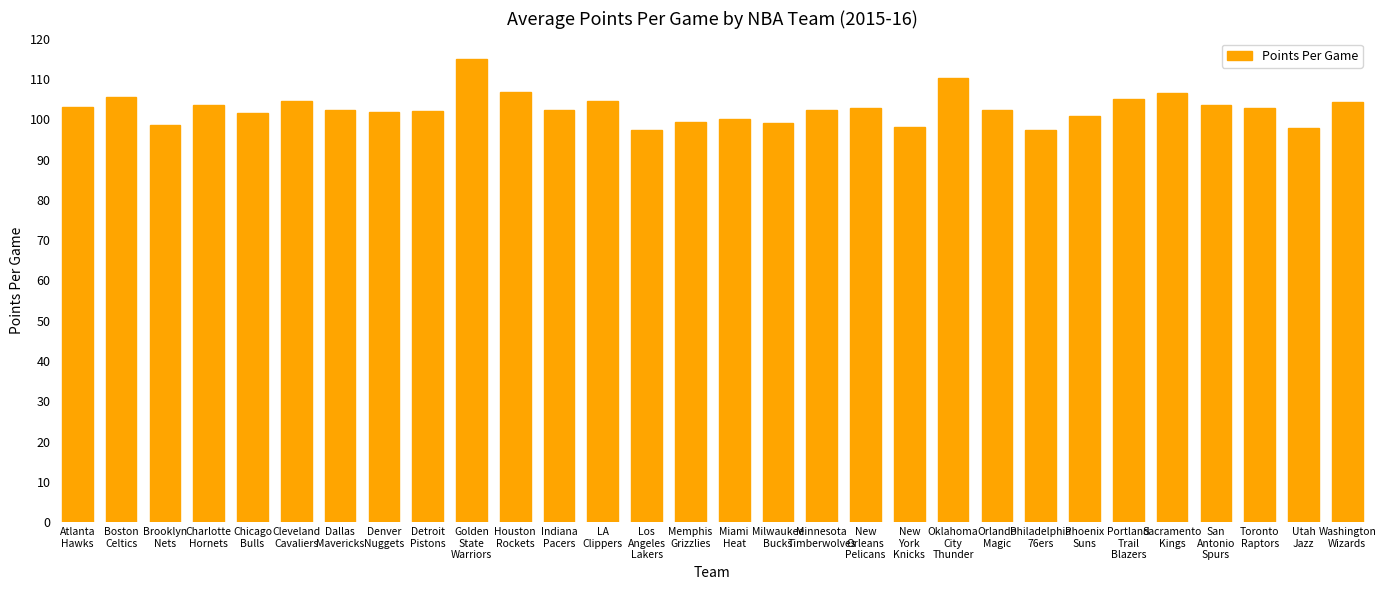

Are the bars grouped side by side (vs. stacked)?

No